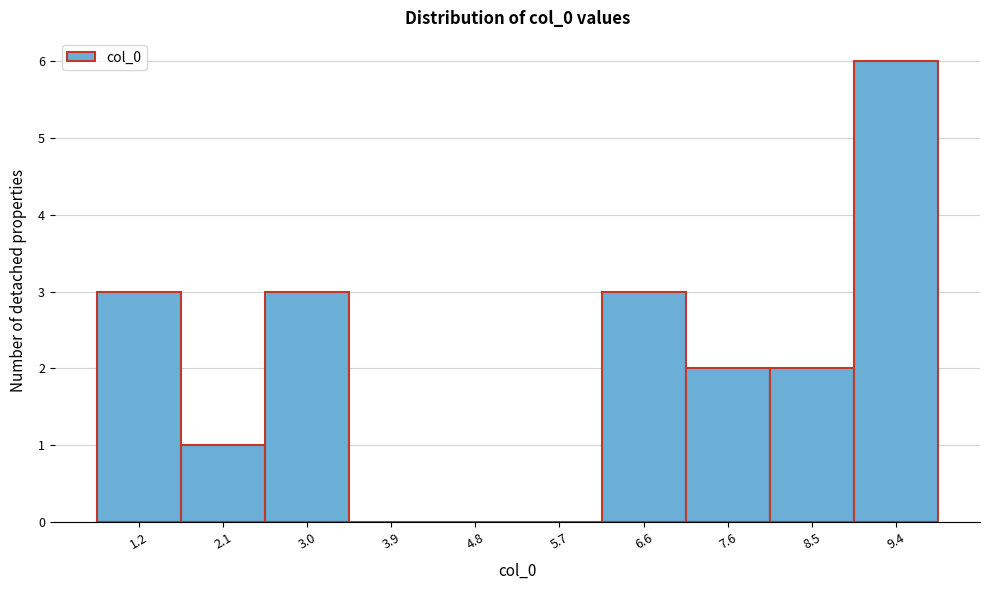

Reading left to right, list all the values displayed in this chart.

1.2=3	2.1=1	3.0=3	3.9=0	4.8=0	5.7=0	6.6=3	7.6=2	8.5=2	9.4=6